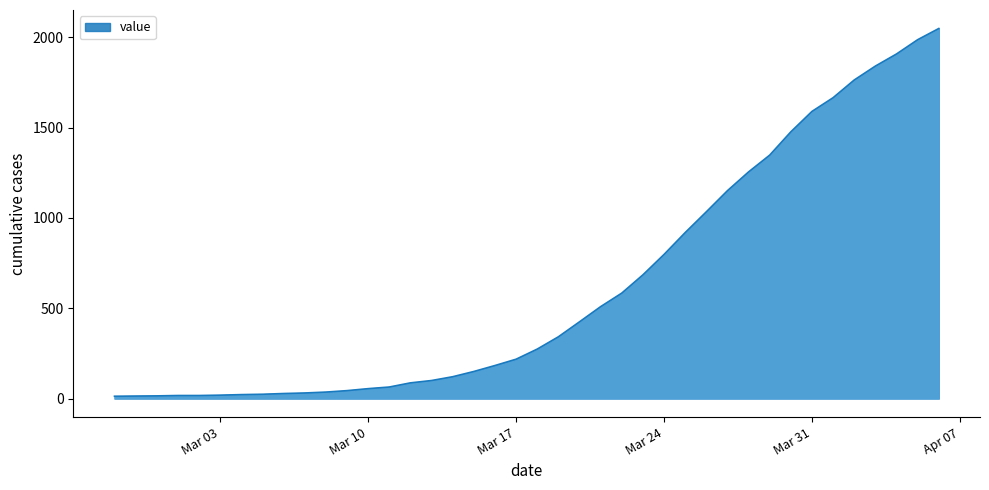

Reading left to right, transcribe all the data shown in this chart.

13	14	15	17	17	19	22	24	28	31	36	44	55	64	87	100	121	150	183	218	274	342	425	509	584	685	798	919	1034	1151	1255	1348	1477	1590	1666	1764	1841	1908	1987	2049